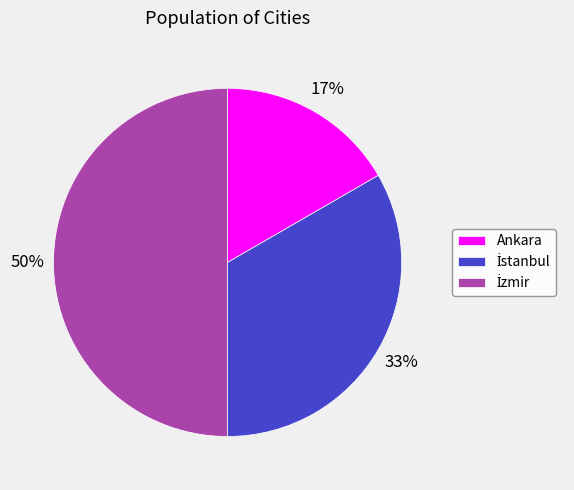

To the nearest percent, what is the average slice percentage?

33%